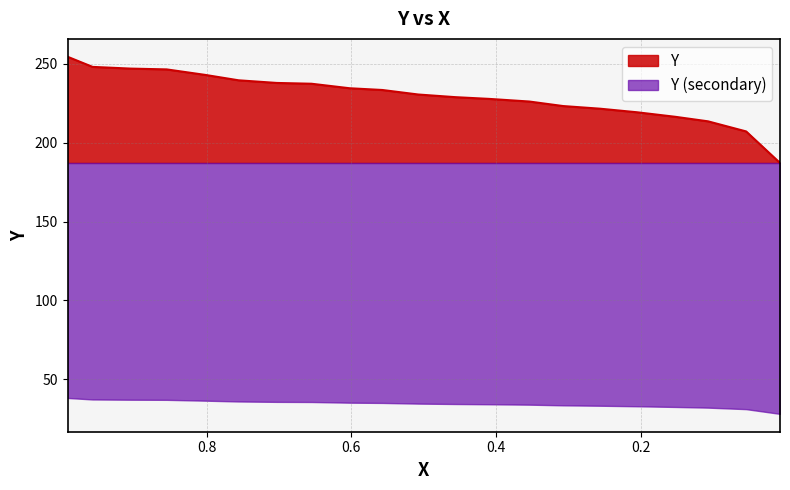

Rank the categories by value from highest to lowest.

0.992, 0.9574, 0.9047, 0.8551, 0.8024, 0.7558, 0.7031, 0.655, 0.6024, 0.5572, 0.5076, 0.4564, 0.4098, 0.3542, 0.3075, 0.2564, 0.2052, 0.1526, 0.1074, 0.0547, 0.0079